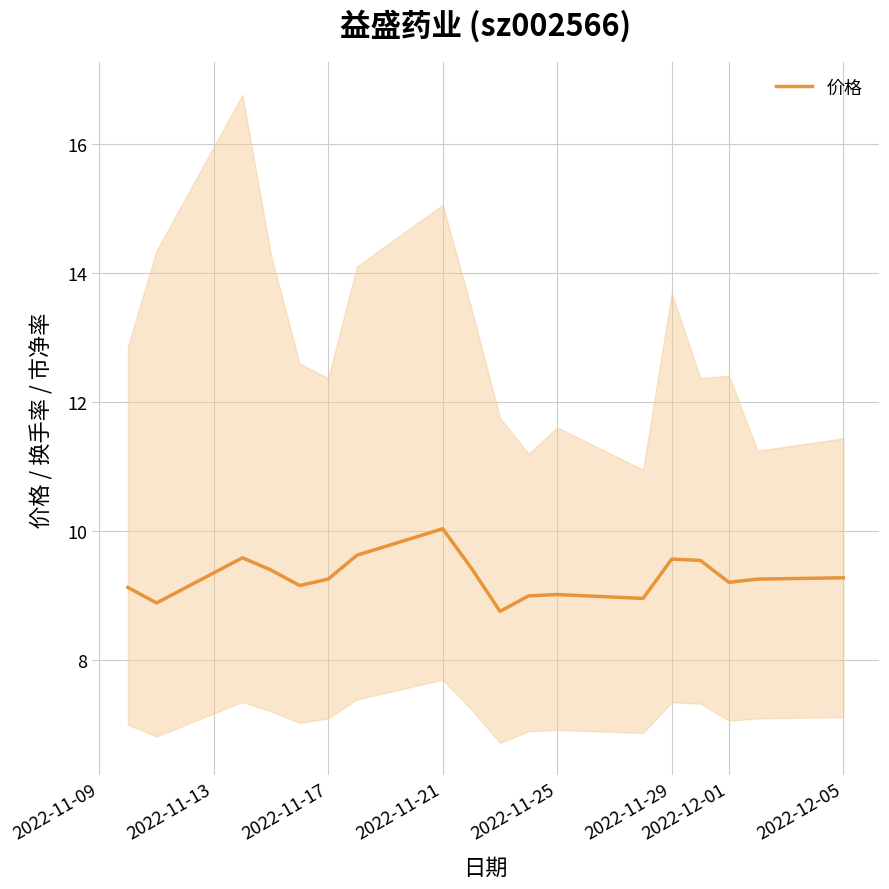

How many interior local peaks (higher than both neighbors) does the data have?

4